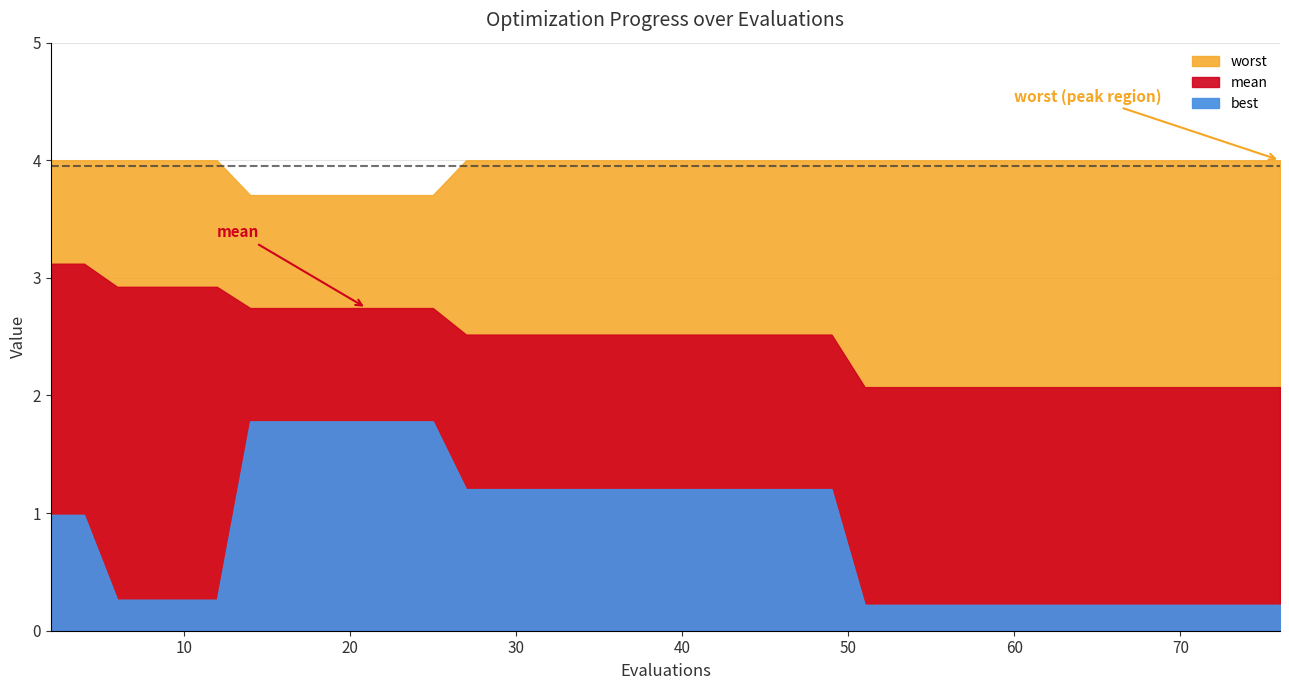

What is the maximum value for best?

1.8